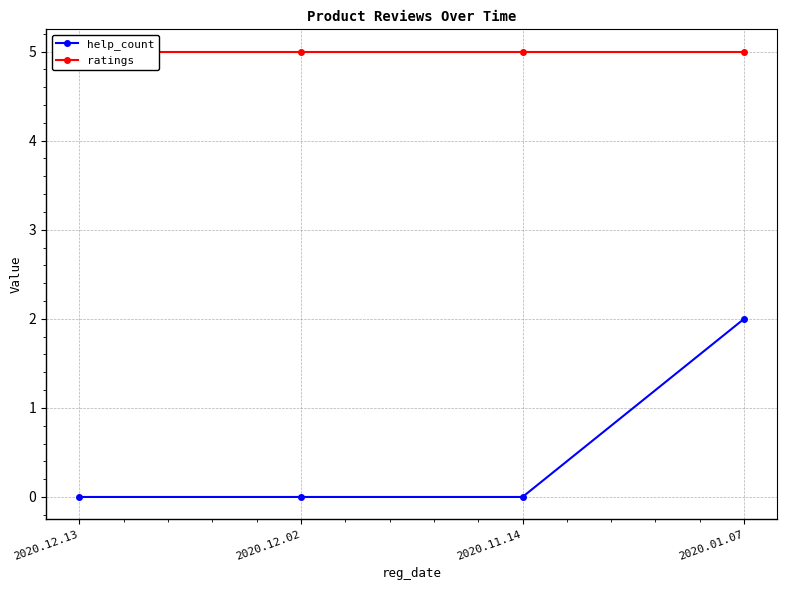

Count the number of categories in the chart.

4